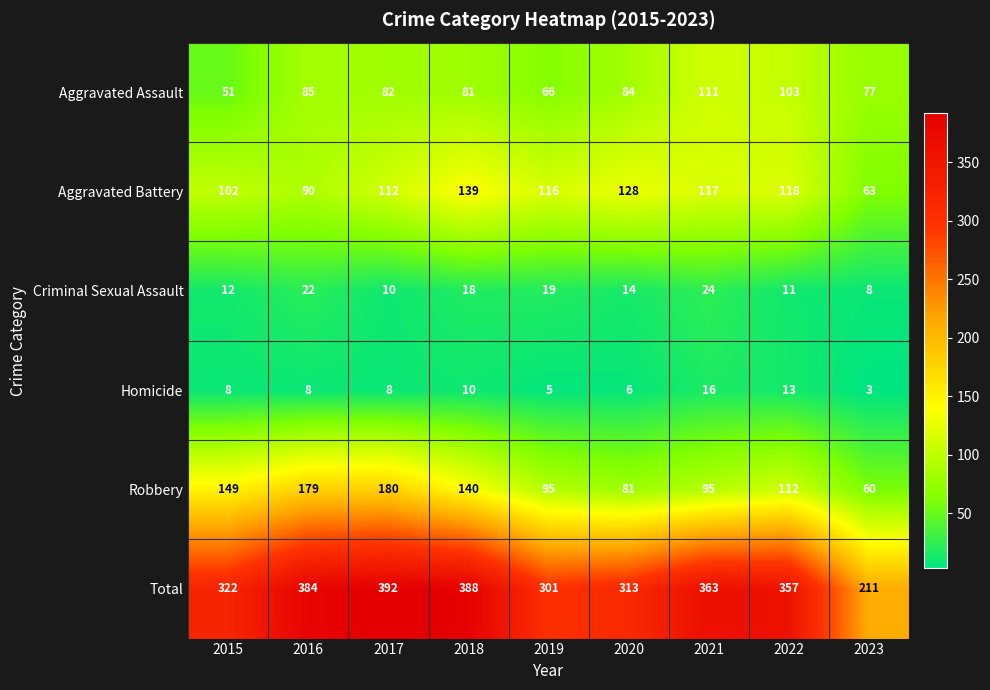

What is the difference between the maximum and minimum values in the Criminal Sexual Assault series?

16